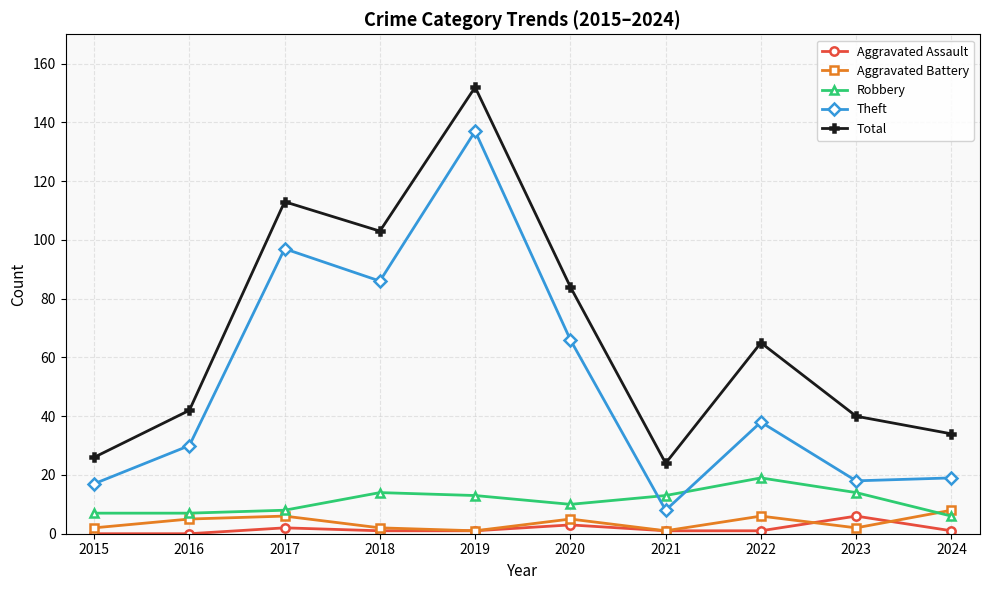

Where does the Robbery series first go above 13?

2018